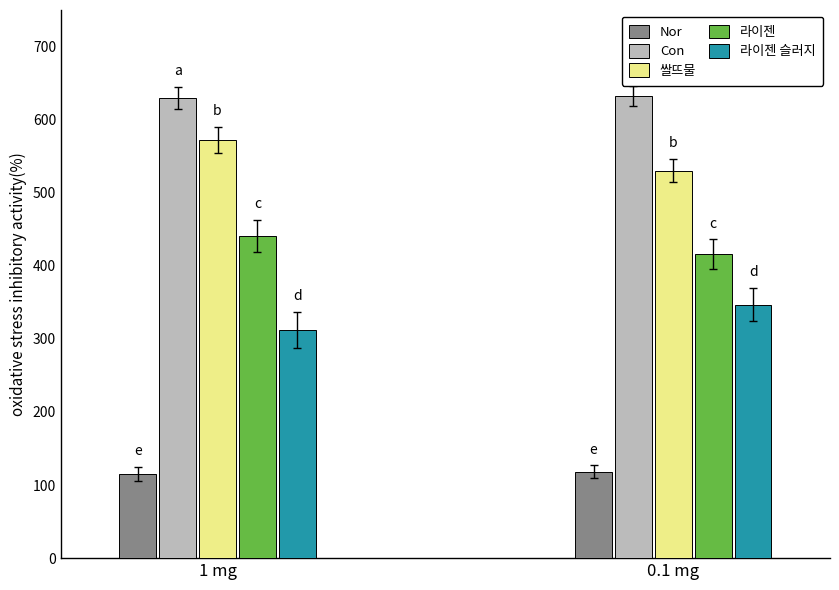

What is the sum of the 라이젠 슬러지 values at 1 mg and 0.1 mg?

659